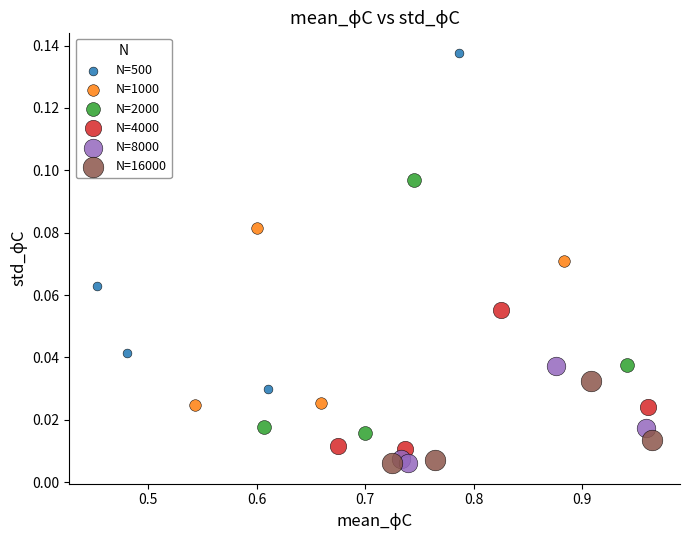

Which series has the widest spread of Y values?

N=500